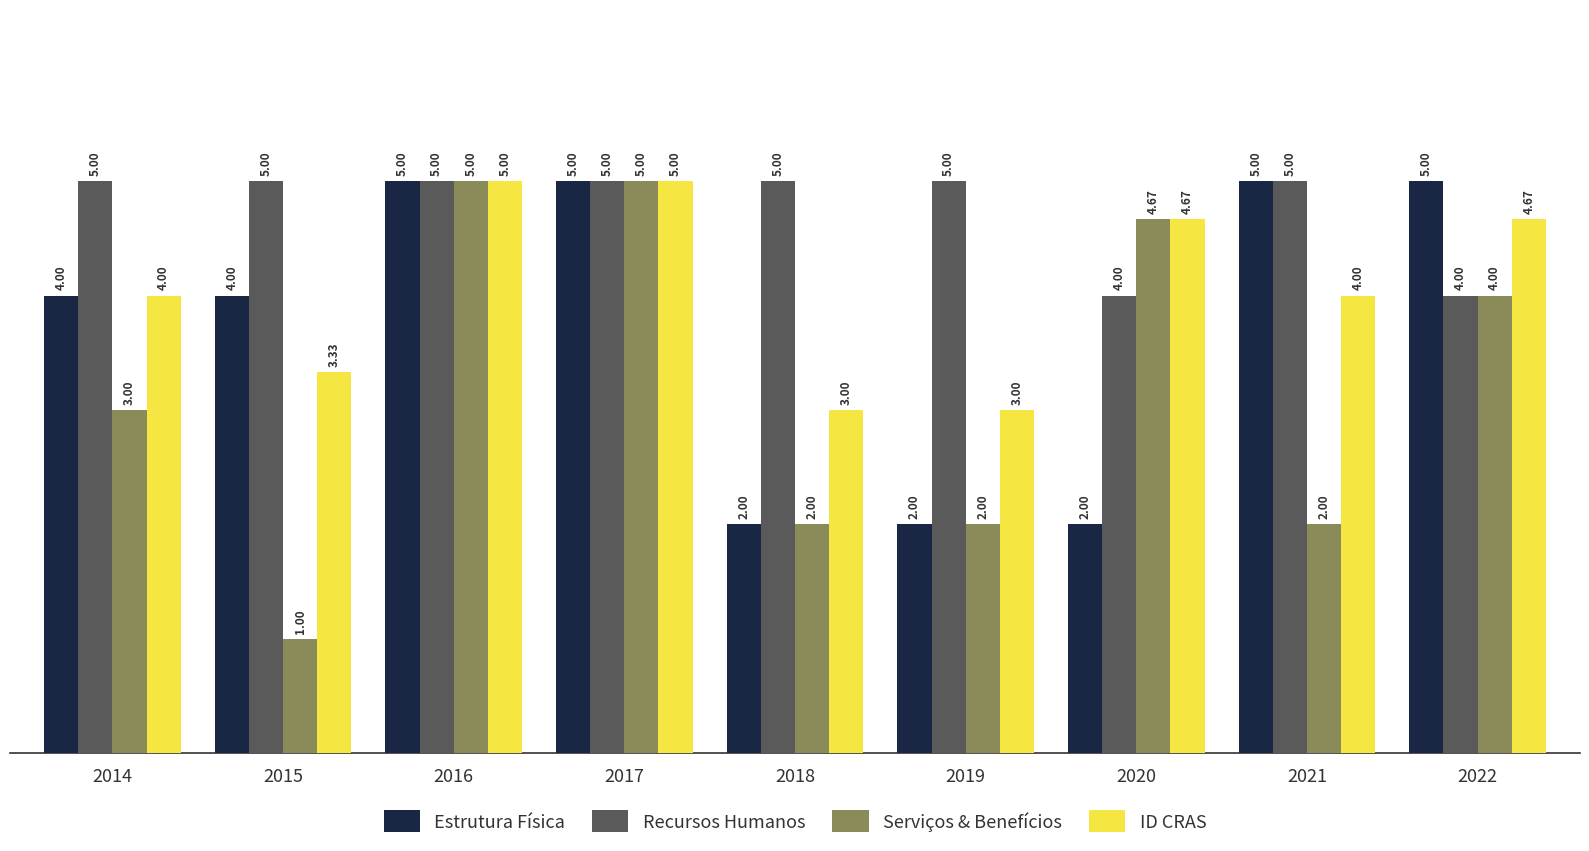

What is the value of the Recursos Humanos bar at the 7th from the left?

4.0